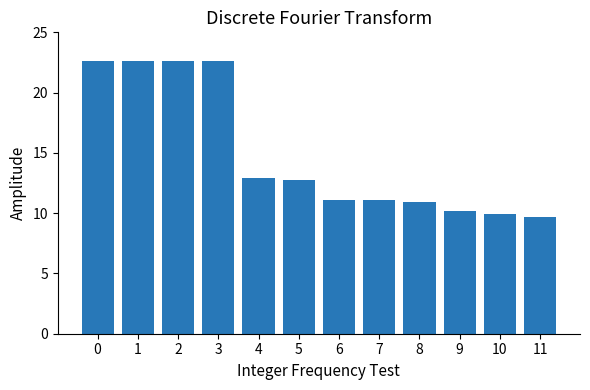

What is the maximum value shown in the chart?

22.6